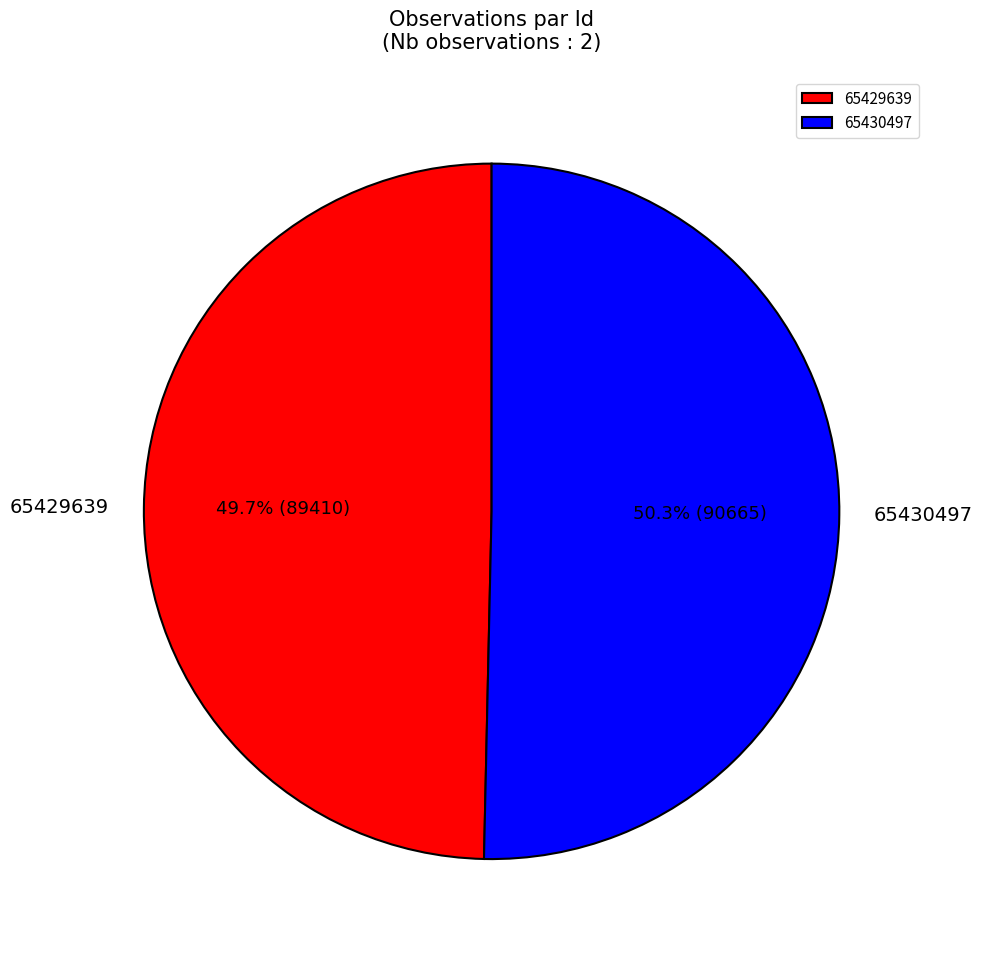

Which slice is the smallest?

65429639